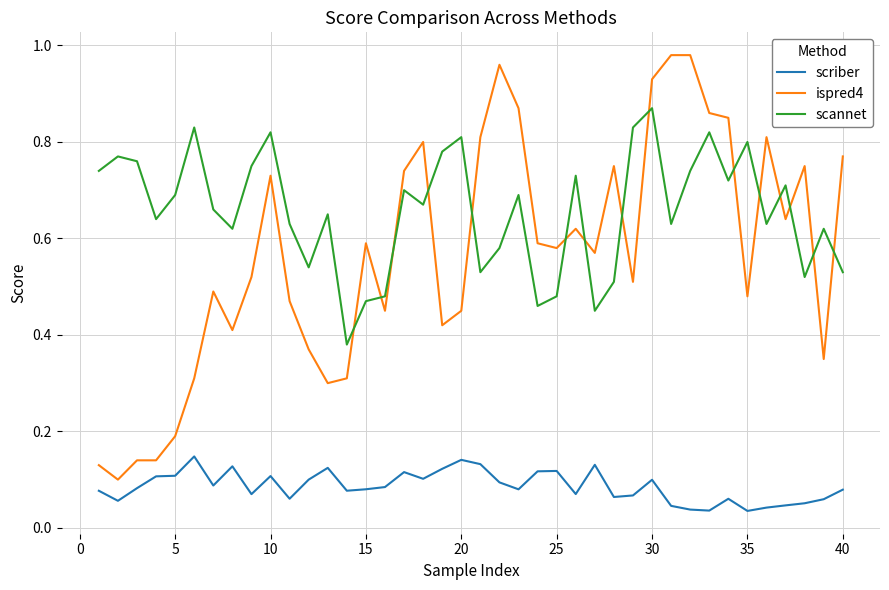

Is this an area chart (filled region under the line)?

No